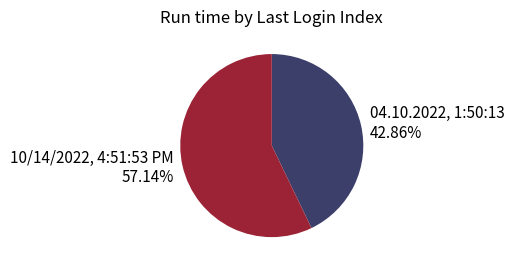

What percentage is the 04.10.2022, 1:50:13 slice, to the nearest percent?

43%